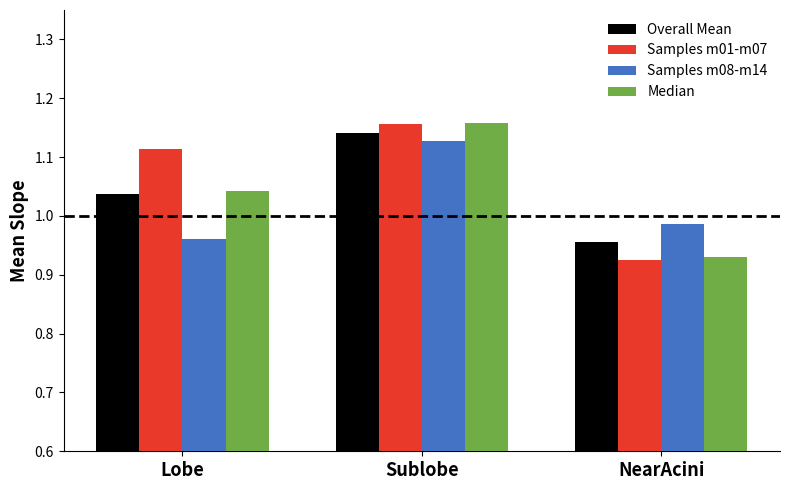

How many data points does each series have?

3